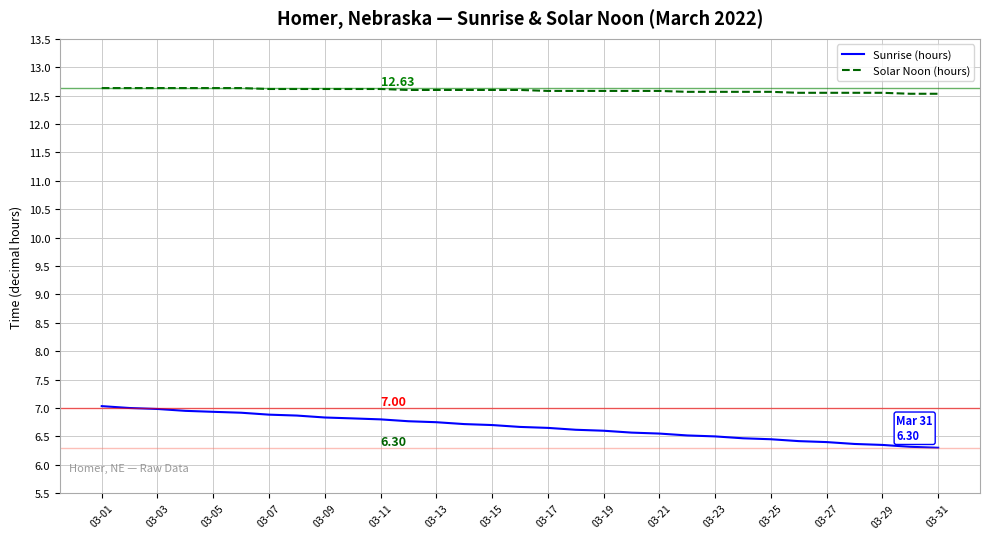

Which series has the largest total across all categories?

Solar Noon (hours)